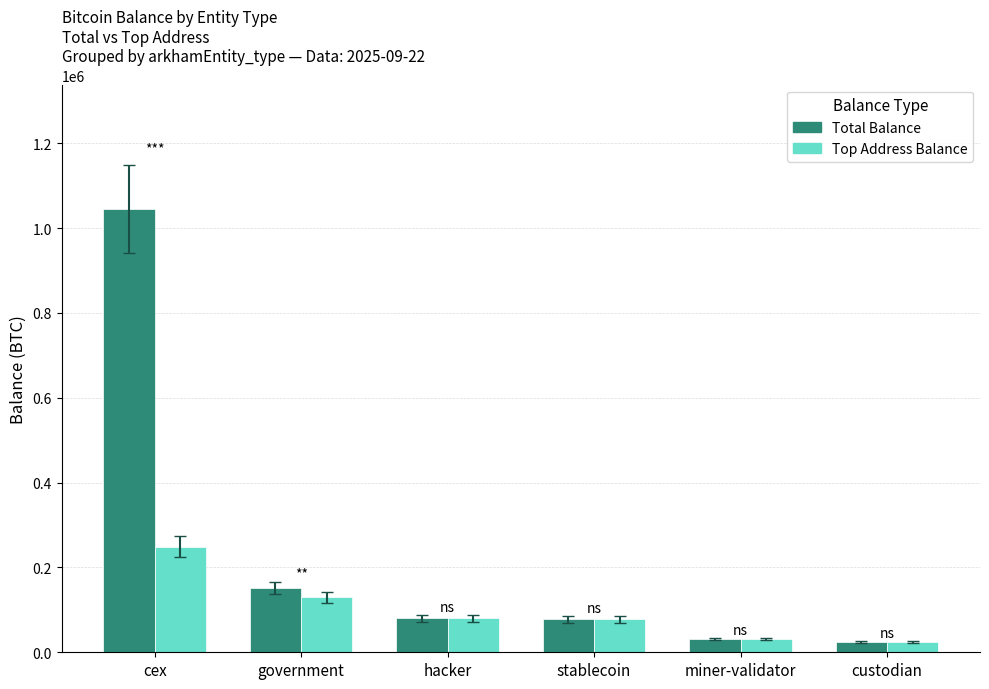

What is the total value across all series at stablecoin?

154893.2